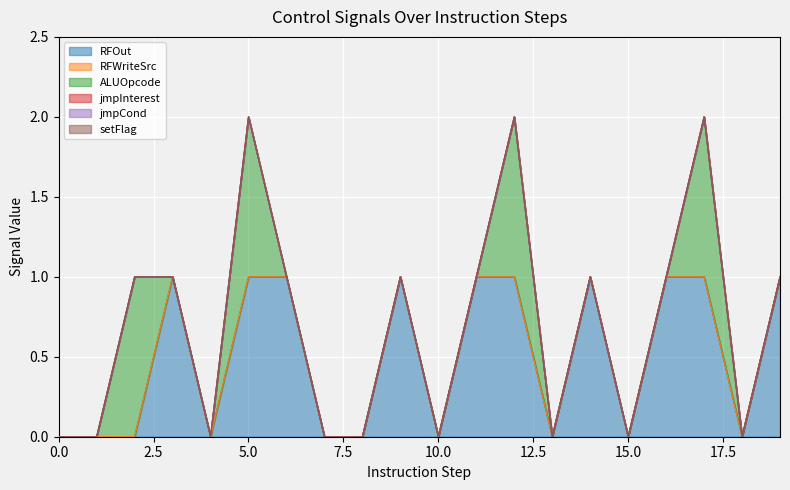

How many categories are shown in the chart?

20